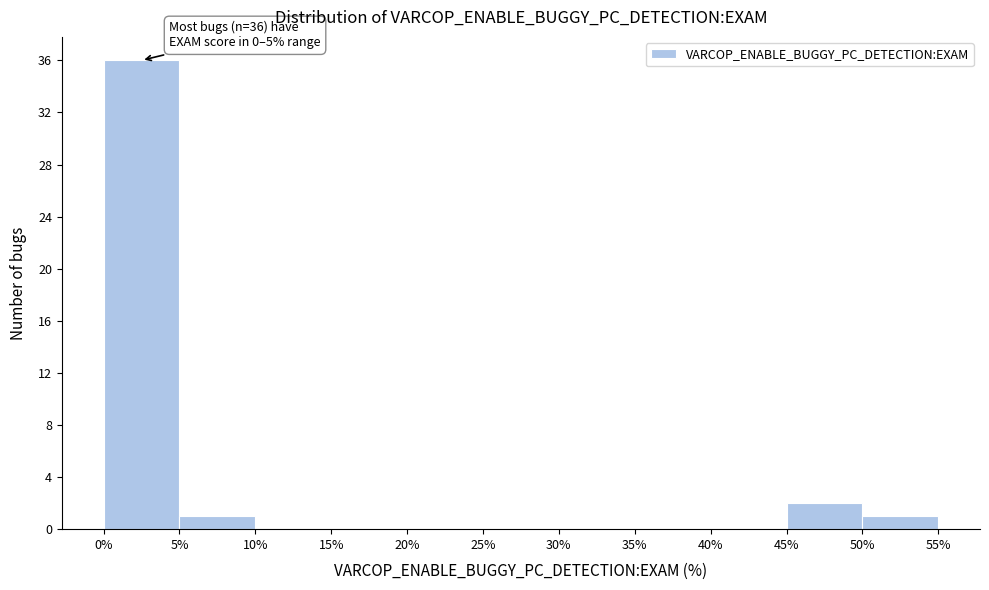

Which range on the x-axis has the tallest bar?

0% to 5%